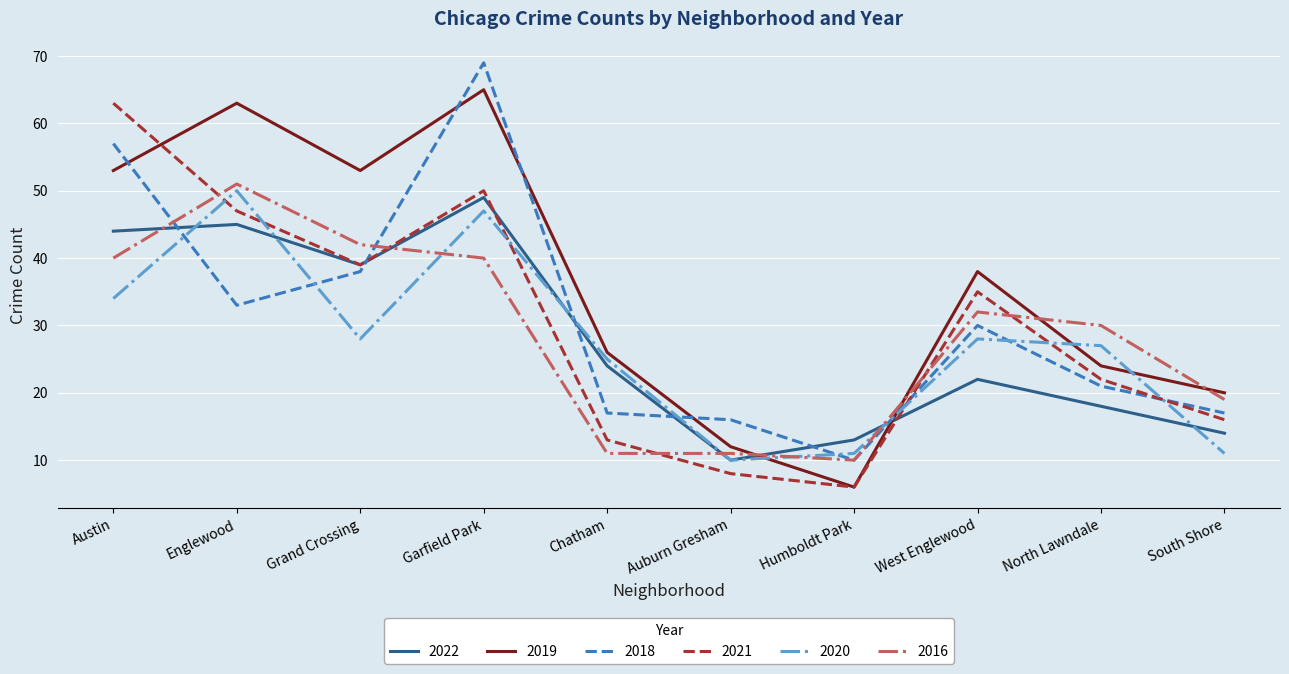

What is the difference between the 2020 values at South Shore and Grand Crossing?

17